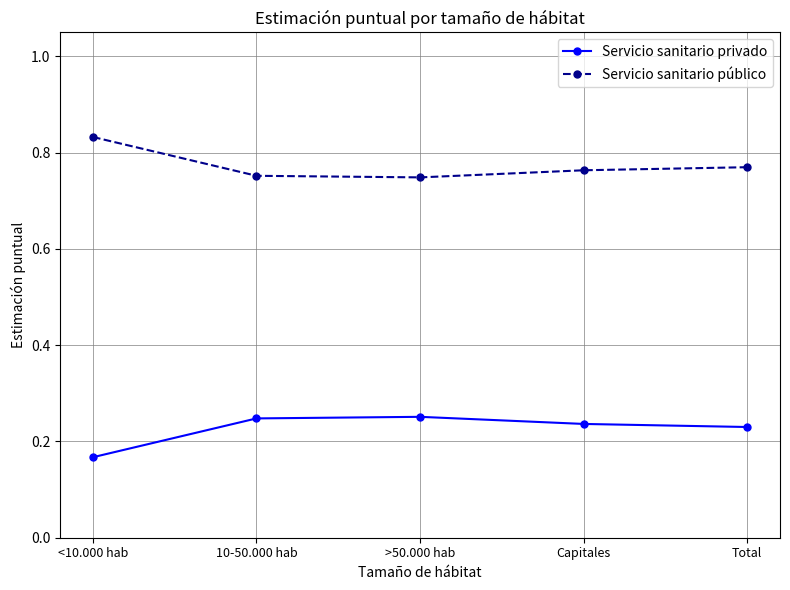

At which category does the chart reach its minimum across all series?

<10.000 hab